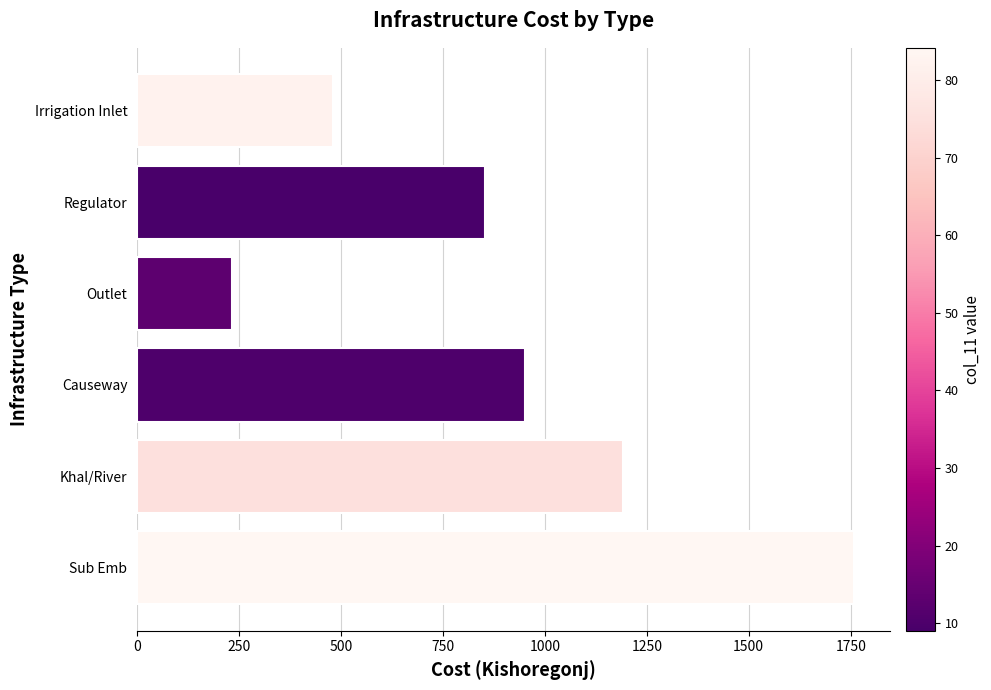

True or false: the data shows 1470.5 at Regulator.

False